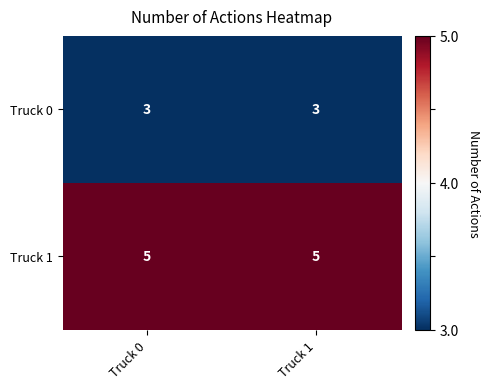

What is the highest value of the Truck 0 series?

3